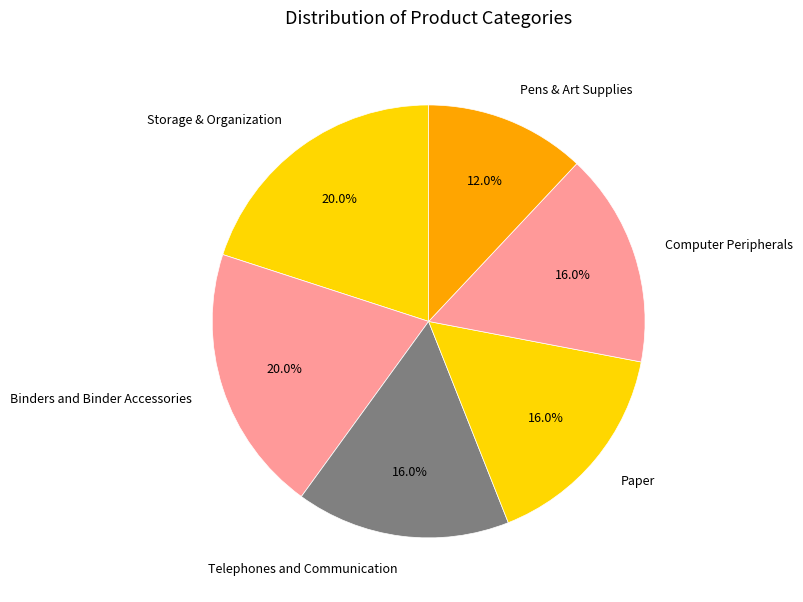

How much of the chart is everything except Paper?

84.0%